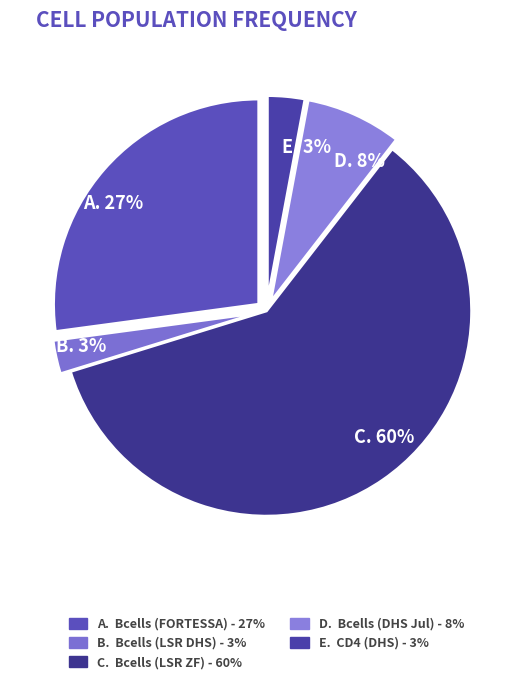

Which slice is the largest?

C. 60%